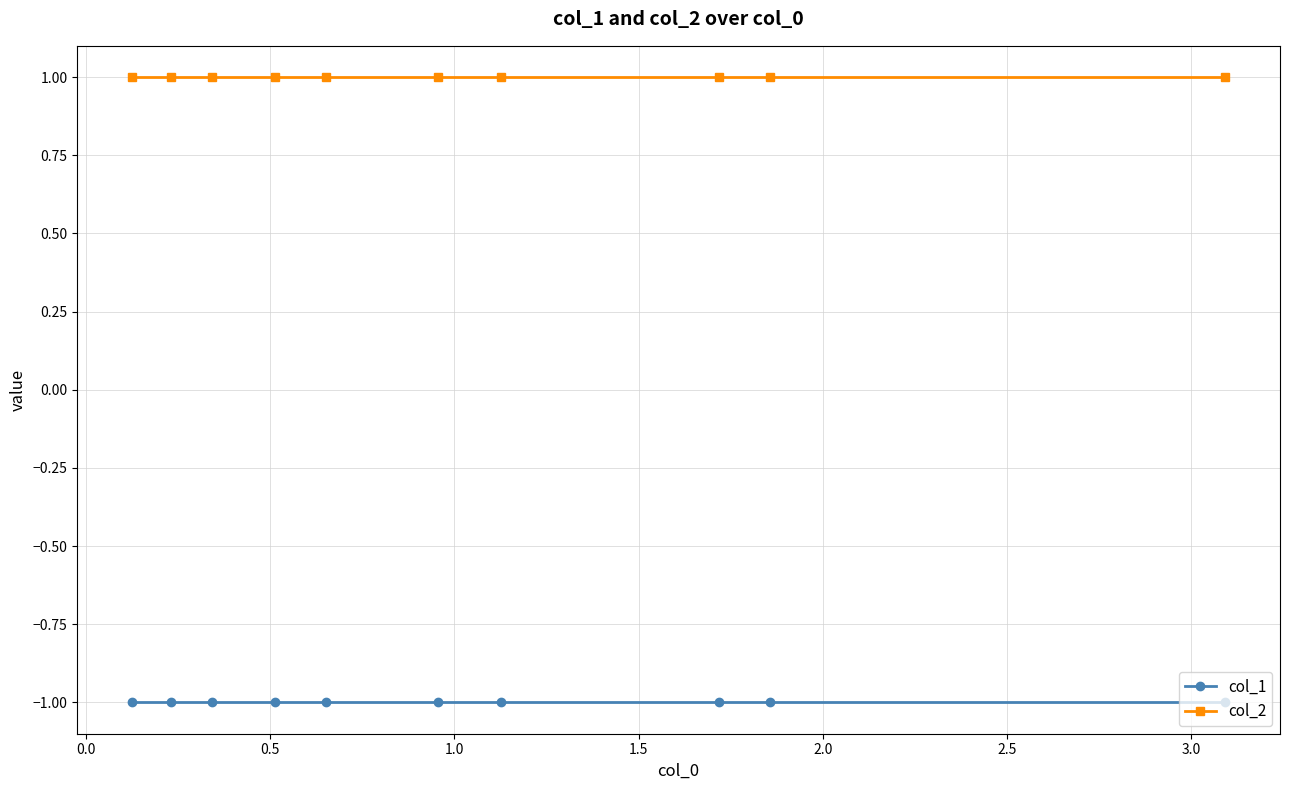

Which series has the largest total across all categories?

col_2